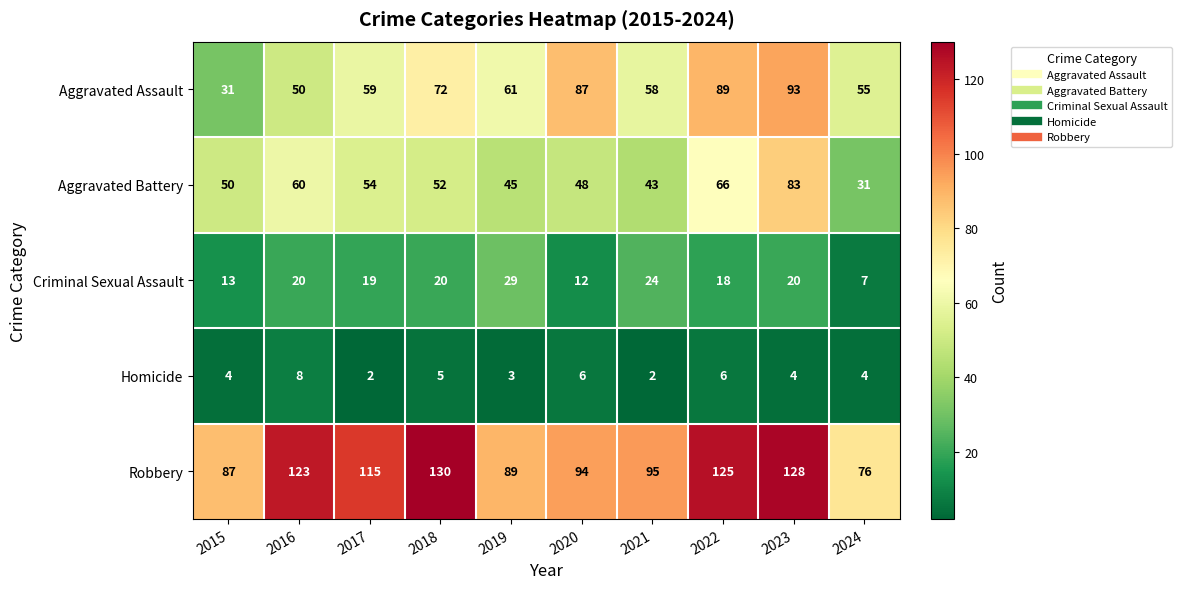

At how many categories does at least one series exceed 66?

10